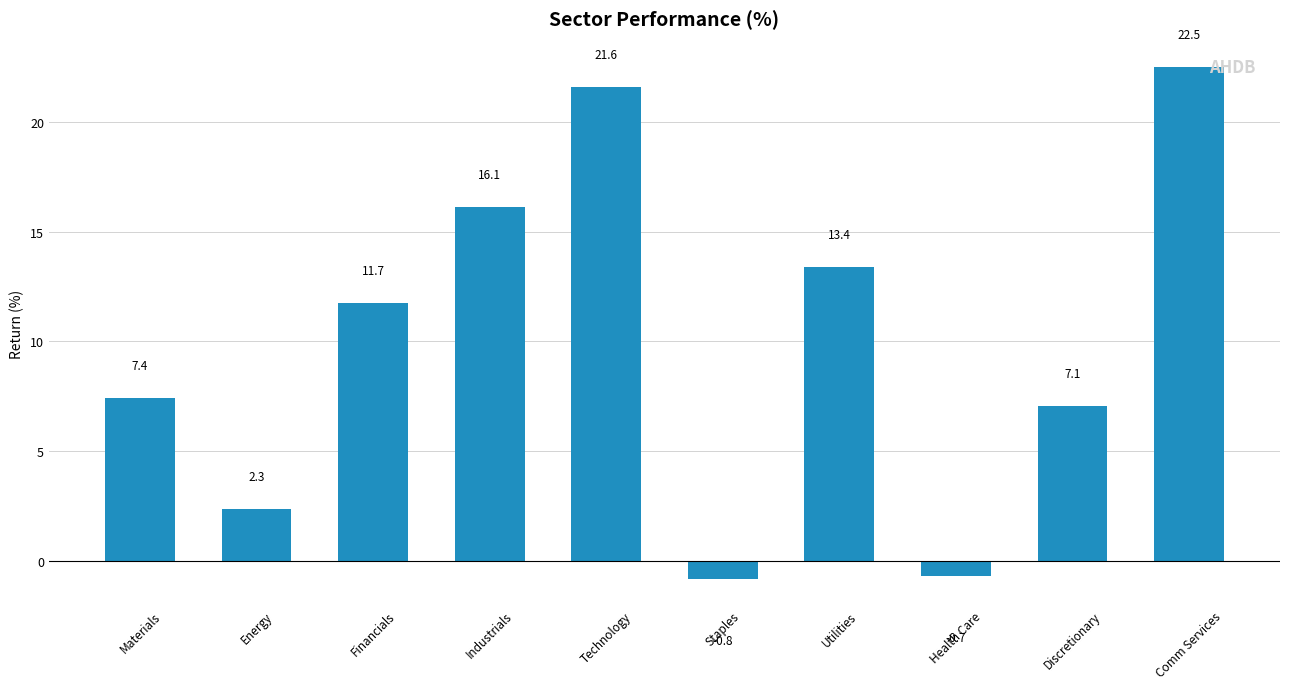

Reading left to right, extract all data points from this chart.

Materials=7.4	Energy=2.3	Financials=11.7	Industrials=16.1	Technology=21.6	Staples=-0.8	Utilities=13.4	Health Care=-0.7	Discretionary=7.1	Comm Services=22.5